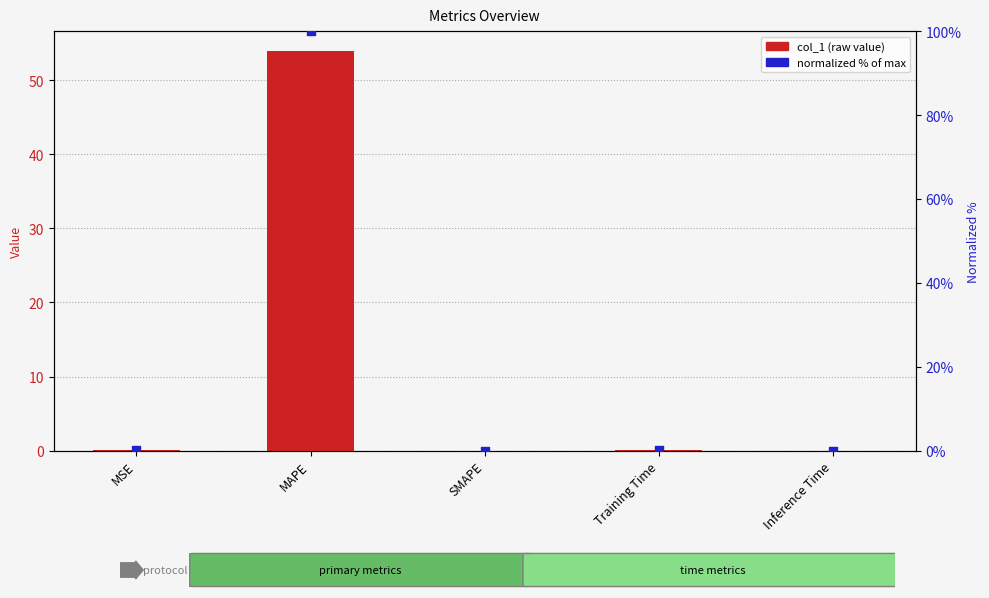

Is the value of normalized % at Inference Time greater than the value of col_1 at Training Time?

No